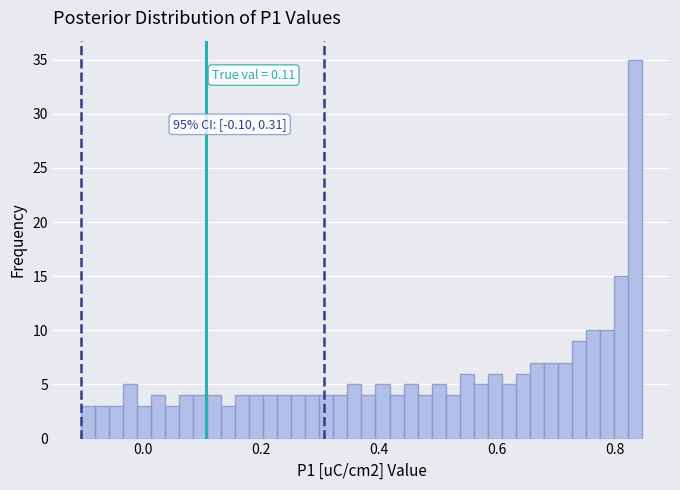

Around what value on the x-axis is the tallest bar? Give the approximate position of its centre, as read against the axis.

0.84